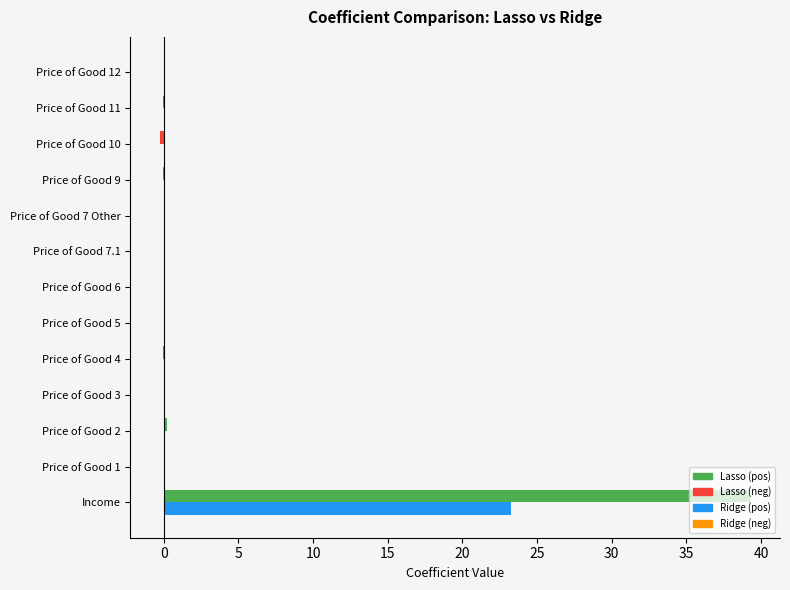

What is the greatest value displayed?

39.3